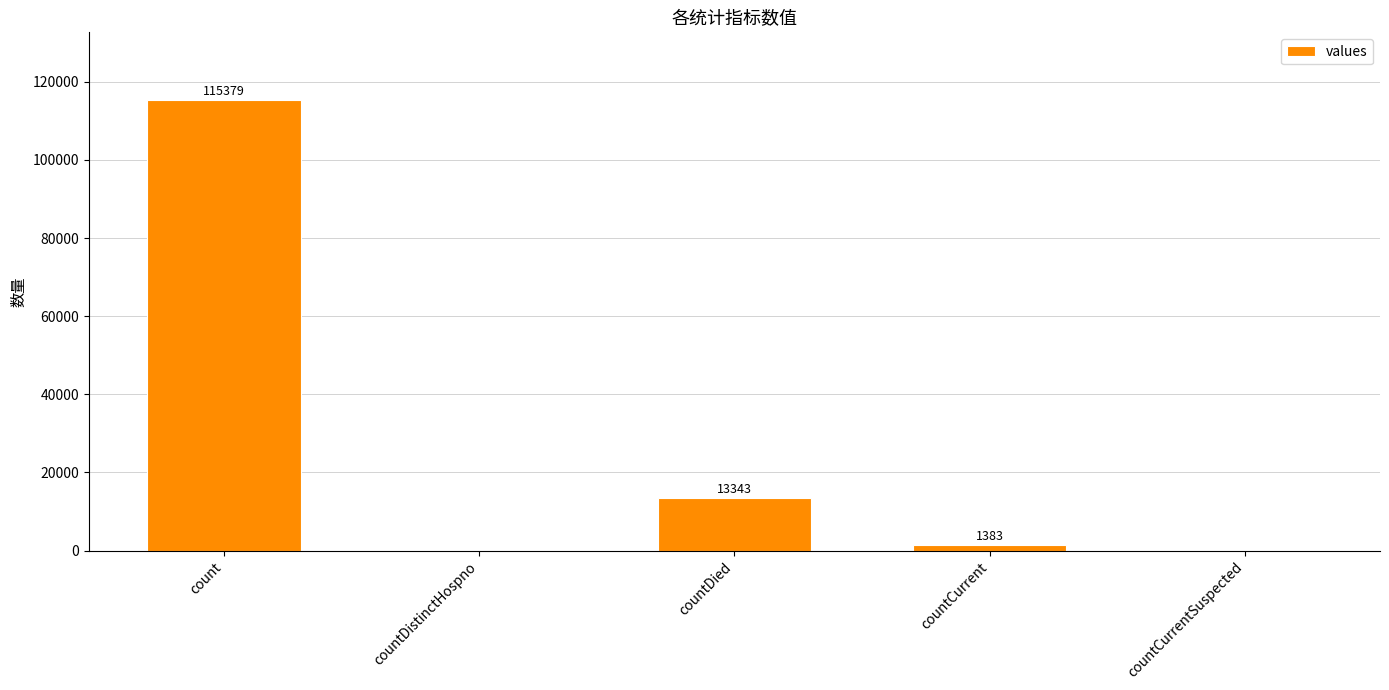

What is the change in value from countCurrent to countCurrentSuspected?

-1383